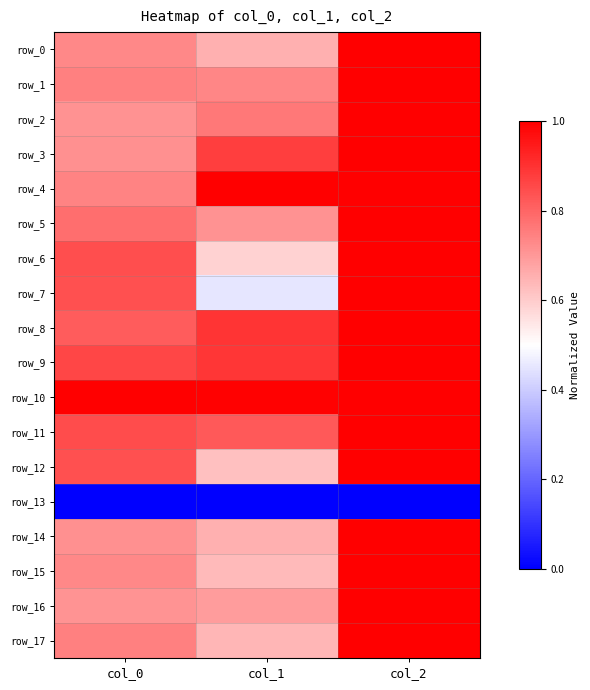

The row_17 series shows 0.4 at col_2. True or false?

False